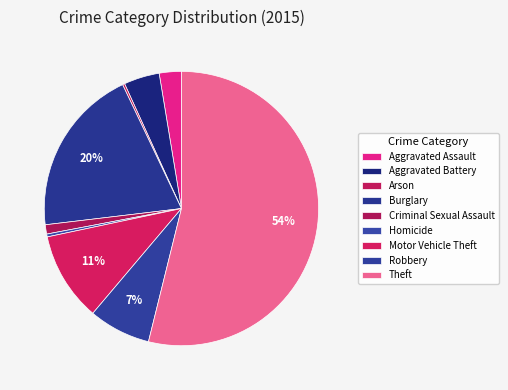

Does Theft represent more than half of the total?

Yes